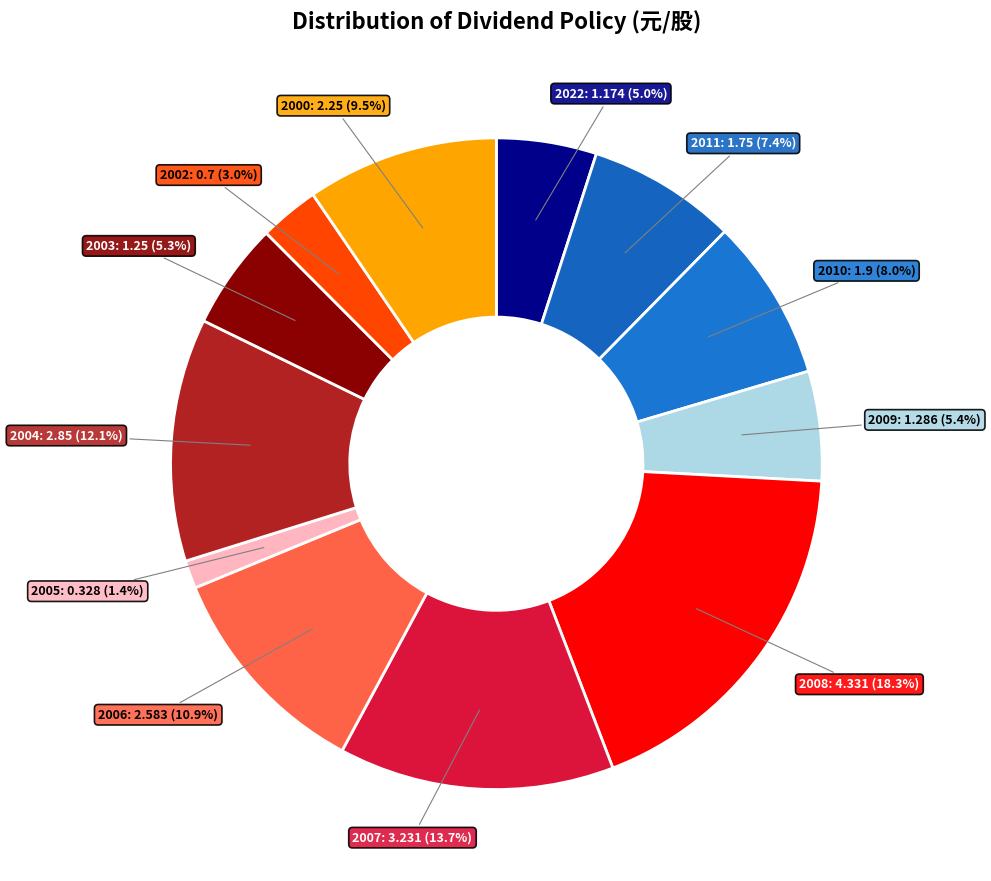

How many segments does this pie chart have?

12